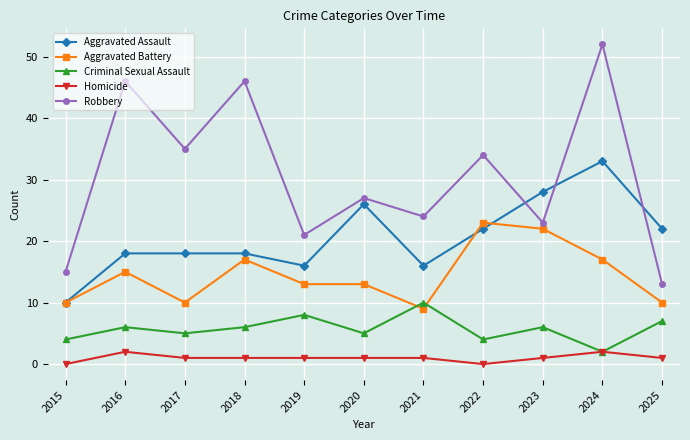

List the series in order of their overall mean, highest first.

Robbery, Aggravated Assault, Aggravated Battery, Criminal Sexual Assault, Homicide